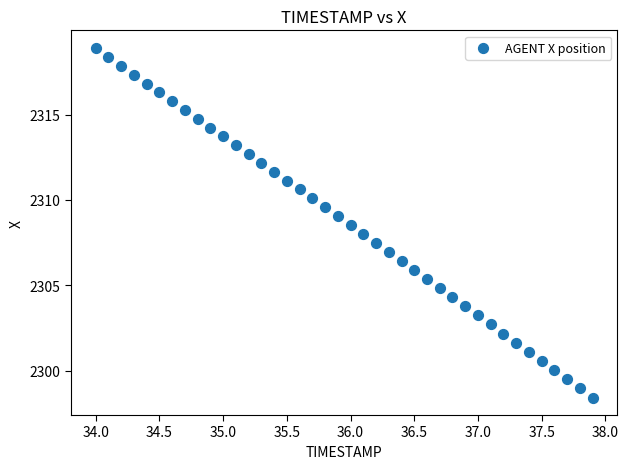

What is the range of Y values (max minus min)?

20.5